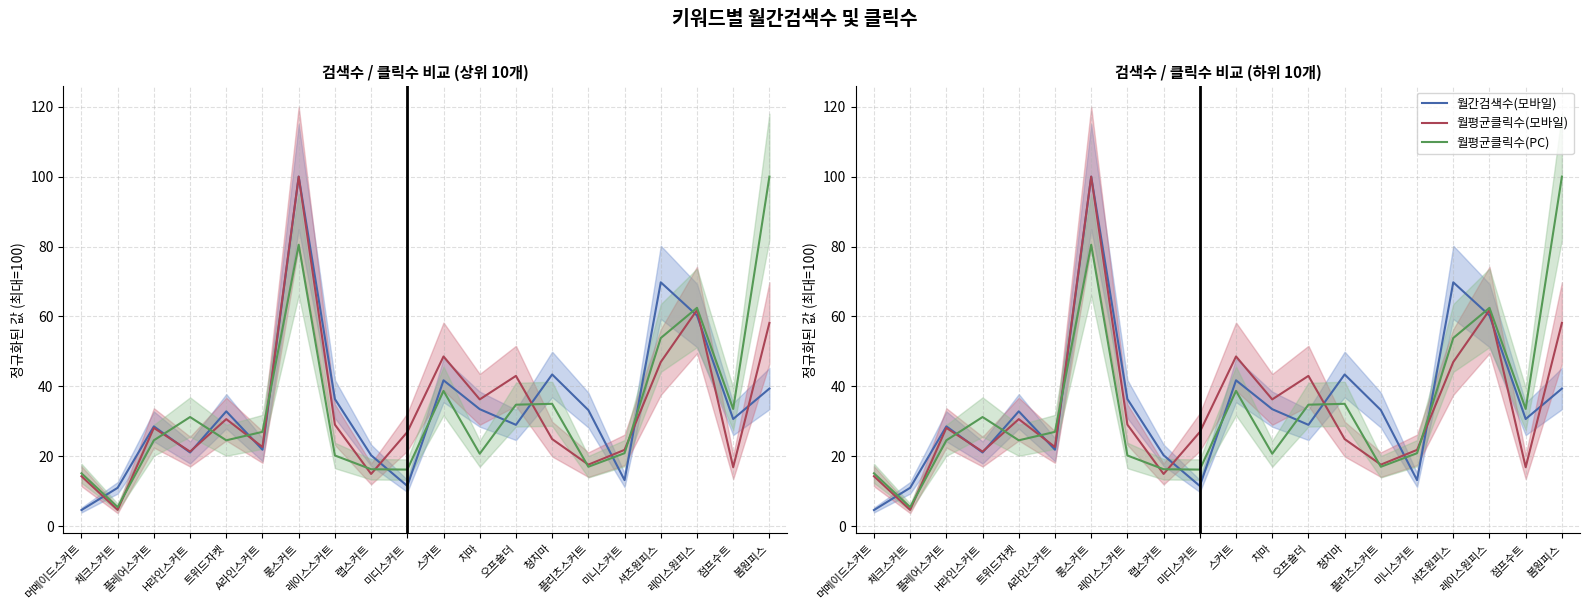

What is the lowest value of the 월평균클릭수(모바일) series?

4.7